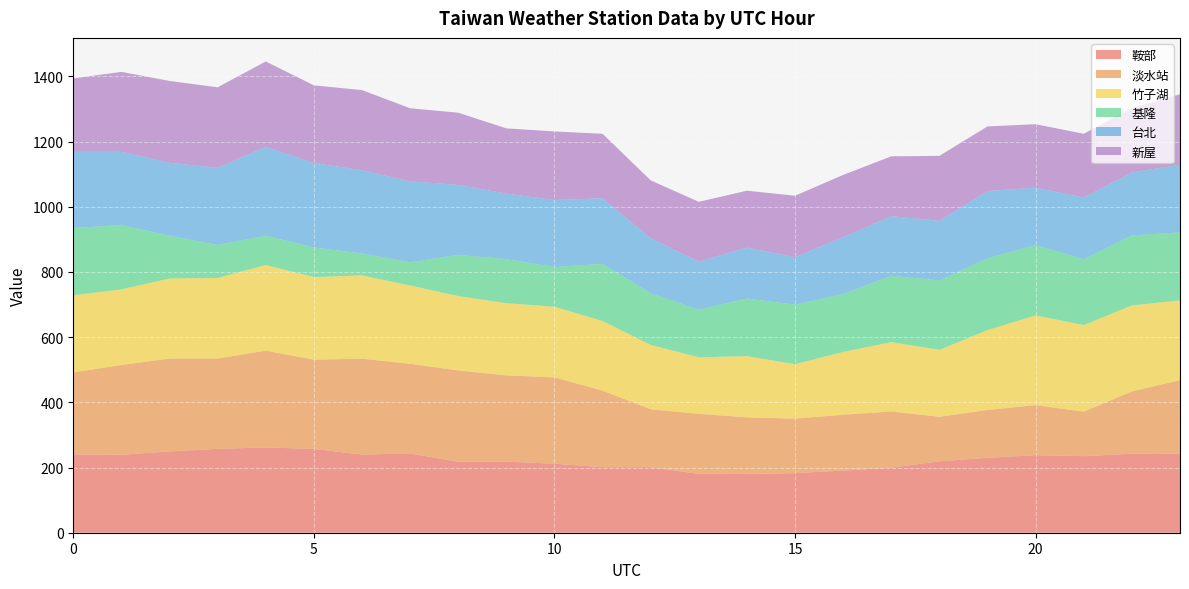

Reading left to right, transcribe all the data shown in this chart.

鞍部: 0=240.3	1=239.1	2=249.3	3=257.3	4=261.6	5=257.0	6=239.8	7=243.2	8=217.6	9=218.2	10=211.7	11=201.2	12=201.1	13=180.4	14=180.3	15=182.7	16=190.7	17=199.5	18=219.0	19=229.9	20=238.0	21=234.8	22=242.6	23=242.6
淡水站: 0=251.4	1=275.5	2=285.0	3=277.2	4=297.1	5=273.9	6=294.1	7=275.1	8=280.3	9=264.7	10=265.0	11=234.9	12=177.9	13=184.2	14=173.8	15=167.3	16=171.3	17=172.6	18=136.8	19=146.7	20=153.5	21=136.6	22=191.0	23=225.6
竹子湖: 0=236.9	1=232.0	2=245.6	3=247.0	4=262.6	5=253.4	6=255.5	7=240.1	8=228.2	9=221.4	10=216.8	11=213.6	12=197.3	13=173.7	14=187.6	15=167.0	16=192.6	17=212.4	18=205.3	19=245.0	20=275.1	21=265.5	22=263.8	23=244.5
基隆: 0=206.3	1=197.2	2=131.4	3=101.1	4=90.1	5=90.8	6=67.6	7=71.3	8=126.2	9=135.3	10=121.9	11=175.2	12=158.8	13=145.9	14=176.9	15=182.7	16=177.8	17=203.8	18=212.9	19=220.4	20=216.0	21=201.9	22=214.8	23=208.6
台北: 0=233.5	1=224.8	2=223.4	3=237.0	4=272.7	5=259.1	6=255.3	7=248.3	8=215.0	9=200.9	10=205.5	11=201.5	12=168.4	13=147.5	14=156.2	15=145.8	16=174.2	17=182.9	18=182.9	19=205.9	20=176.3	21=189.4	22=193.1	23=207.7
新屋: 0=225.4	1=245.3	2=251.3	3=246.9	4=261.8	5=238.3	6=245.7	7=224.3	8=221.4	9=200.2	10=210.5	11=197.6	12=177.6	13=183.5	14=174.6	15=188.5	16=191.1	17=183.6	18=199.2	19=198.6	20=194.6	21=195.7	22=197.5	23=216.2